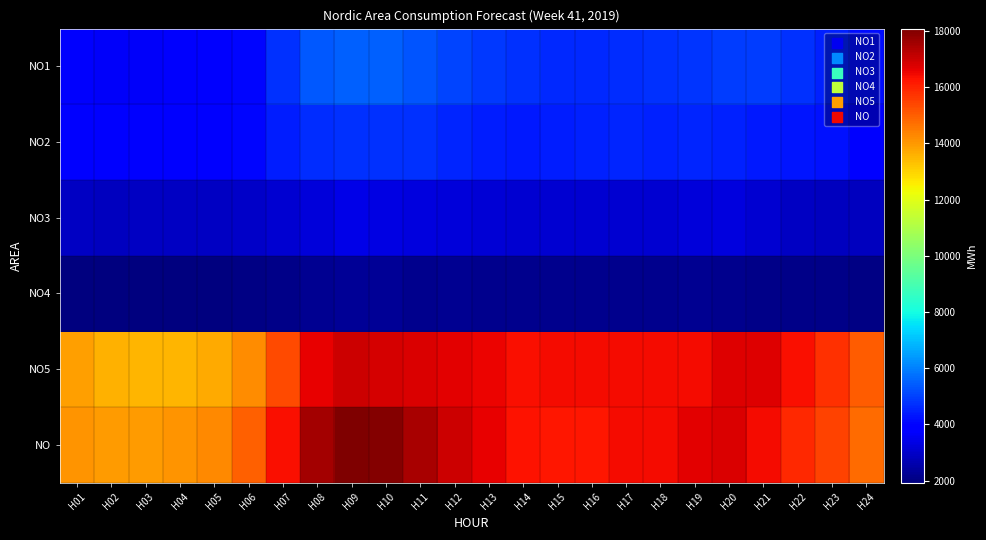

Between H03 and H11, which series saw the biggest shift?

NO